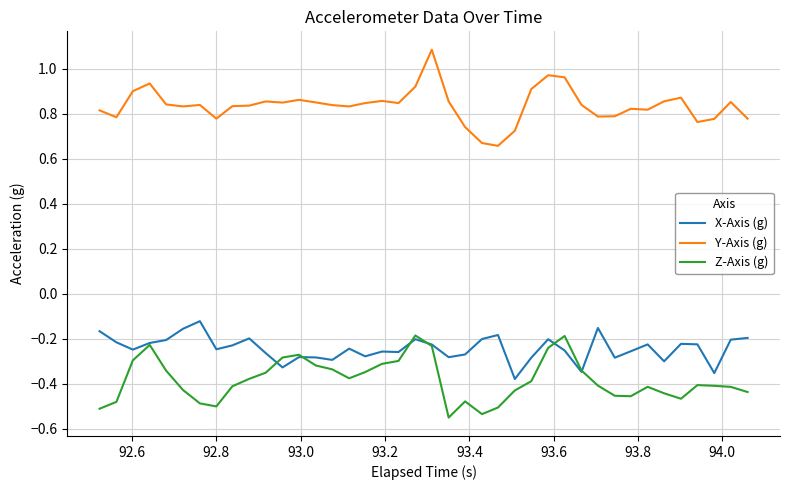

True or false: X-Axis (g) has more than 1 points higher than both neighbors.

True